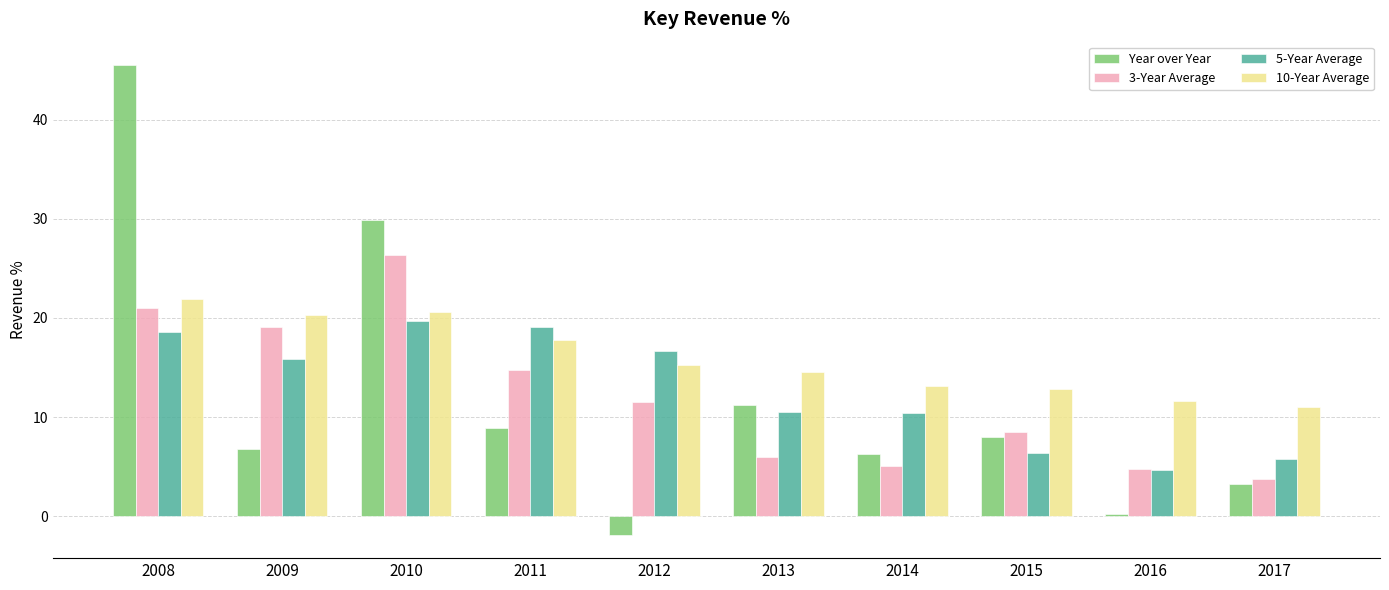

Rank the series by their maximum value, from highest to lowest.

Year over Year, 3-Year Average, 10-Year Average, 5-Year Average